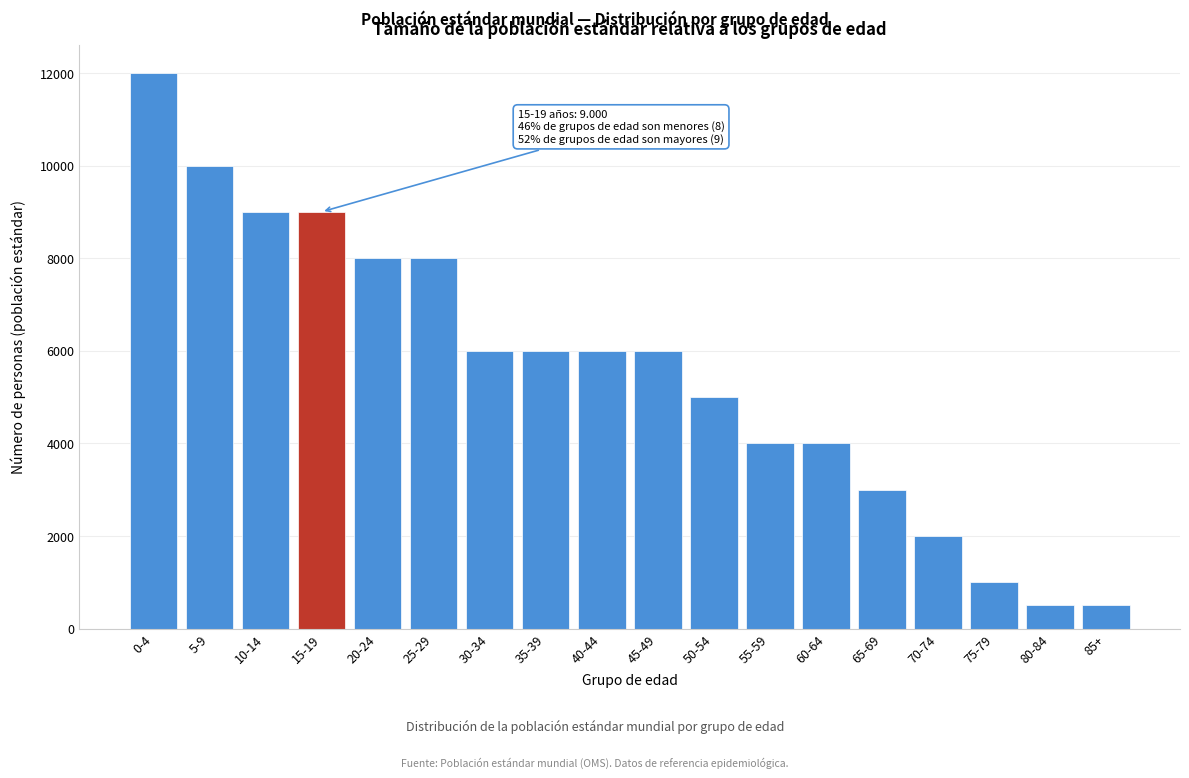

Reading right to left, extract all data points from this chart.

500	500	1000	2000	3000	4000	4000	5000	6000	6000	6000	6000	8000	8000	9000	9000	10000	12000